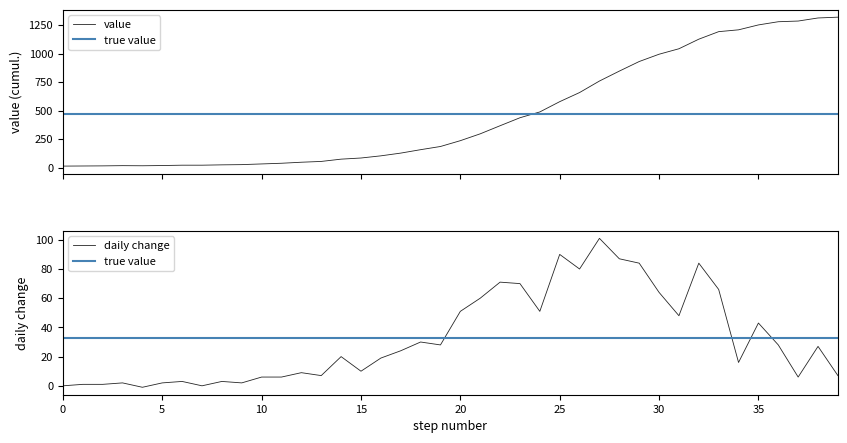

The chart shows a value of 1998 at 2020-04-03. True or false?

False